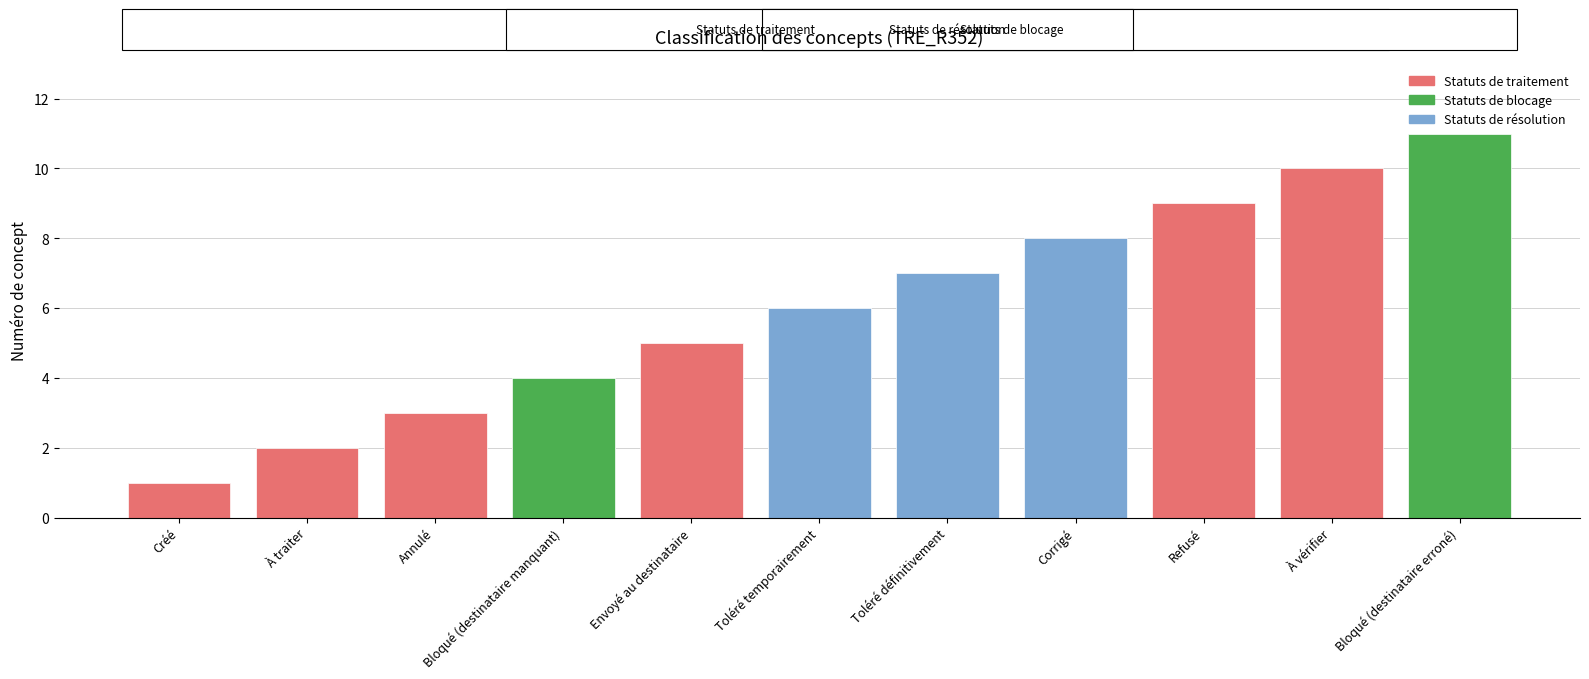

Does the chart contain stacked bars?

No